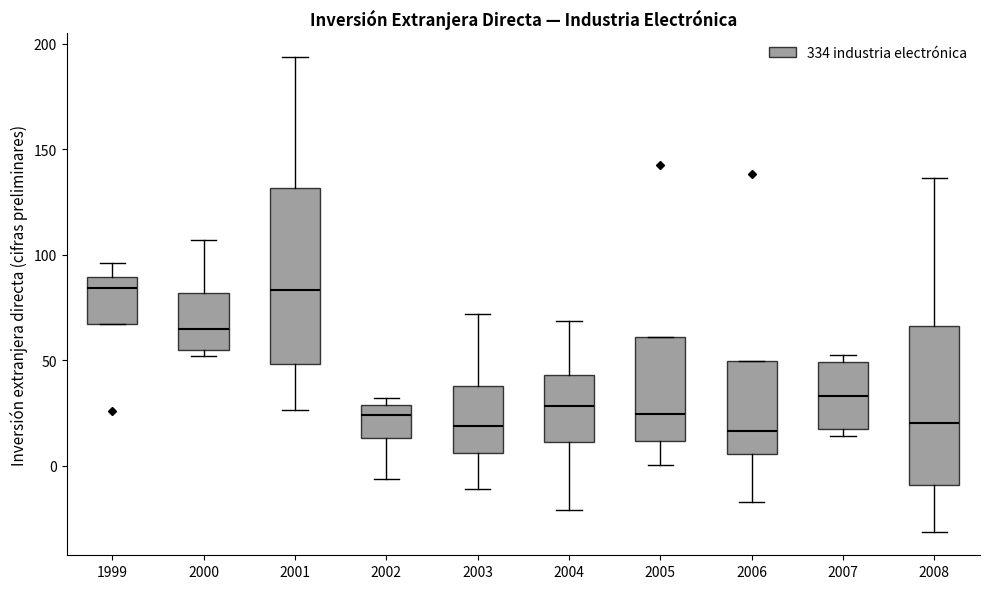

Where is the lower edge of the box at x = 2000 on the y-axis? The values are not printed on the chart, so give them approximately, as read against the axis.

55